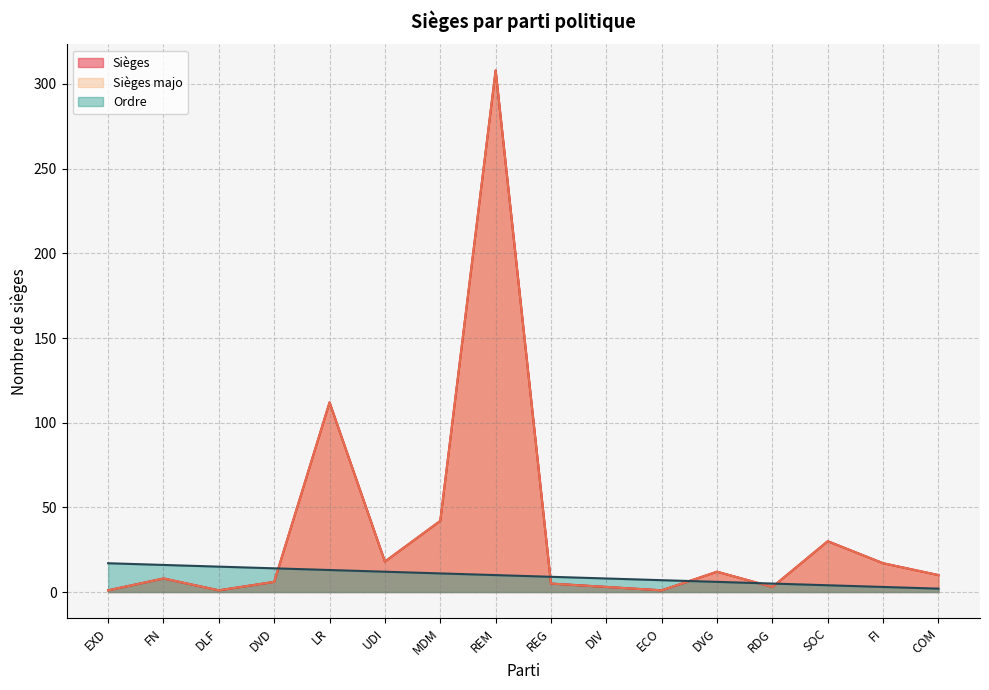

Rank the series at SOC from lowest to highest value.

Ordre, Sièges, Sièges majo